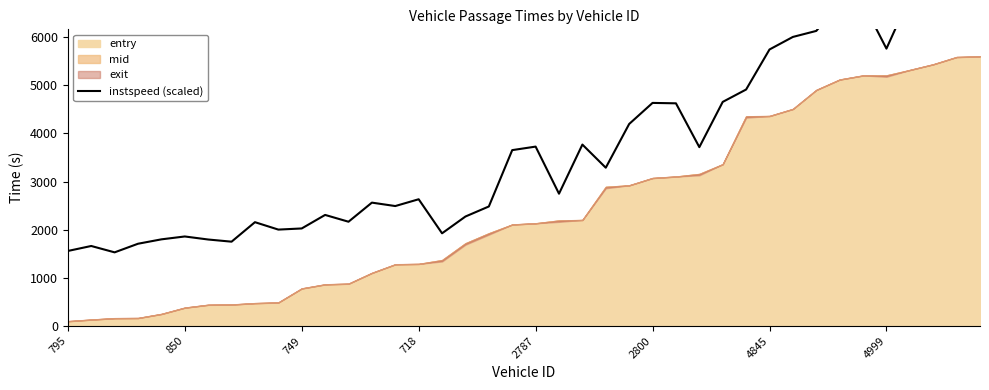

Reading left to right, transcribe all the data shown in this chart.

1558.6	1662.1	1529.9	1708.8	1800.1	1859.9	1796.8	1751.7	2156.9	2002.8	2026.4	2307.6	2166.3	2563.2	2492.1	2633.2	1925.6	2274.5	2483.1	3654.2	3727.4	2748.7	3769.5	3288.7	4197.4	4635.4	4626.7	3716.0	4656.3	4913.6	5745.5	6006.4	6131.4	6710.8	6708.2	5763.4	6840.6	6978.5	7153.2	6951.8